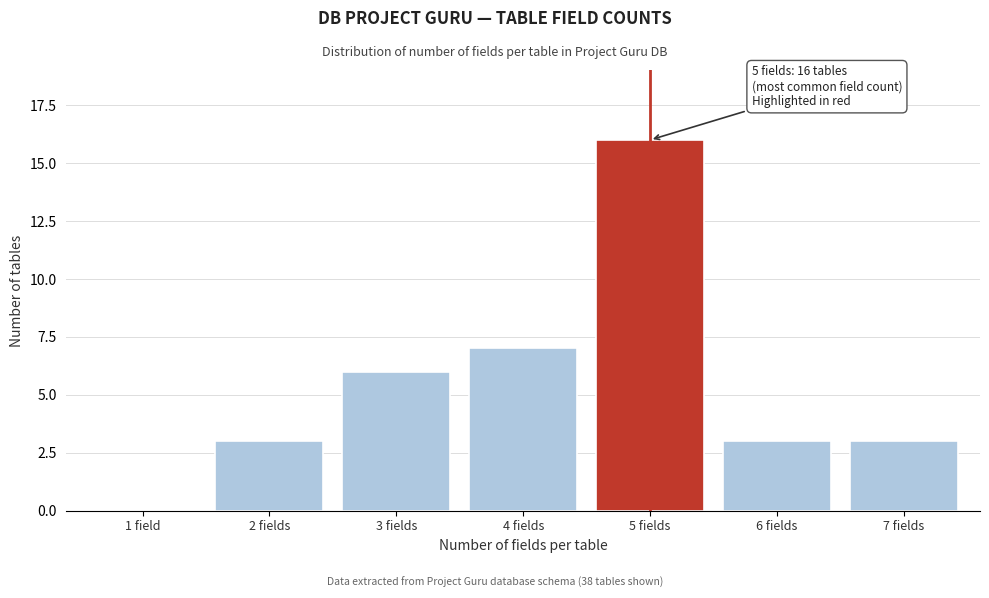

Reading right to left, what are all the values shown in this chart?

7 fields=3	6 fields=3	5 fields=16	4 fields=7	3 fields=6	2 fields=3	1 field=0